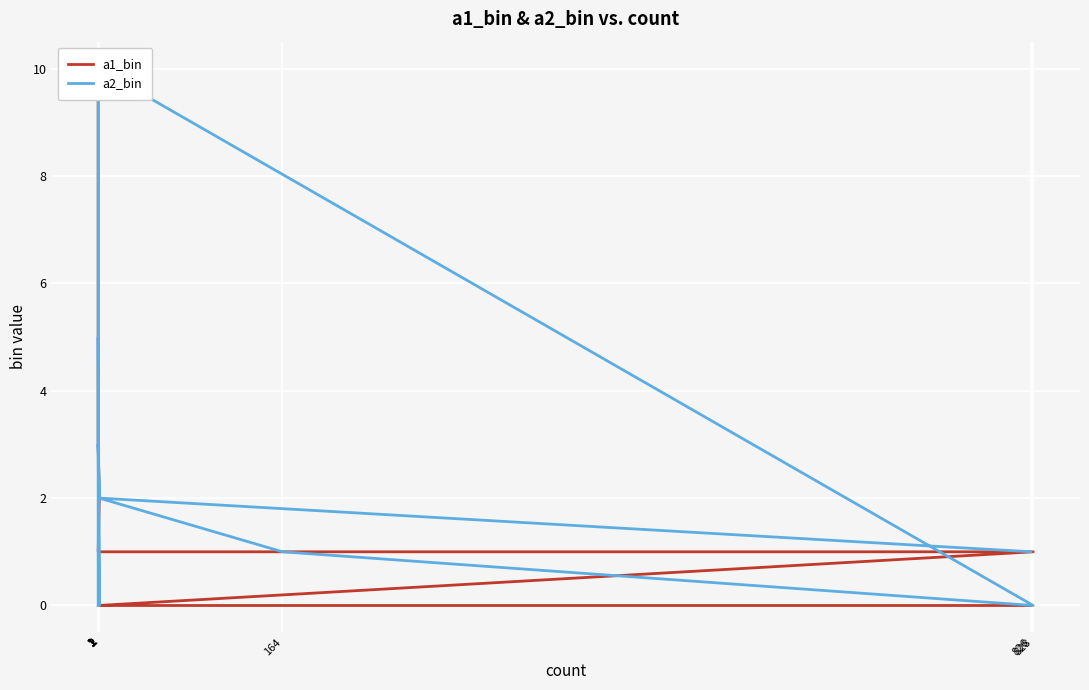

At 1, list the series in order from largest to smallest.

a2_bin, a1_bin